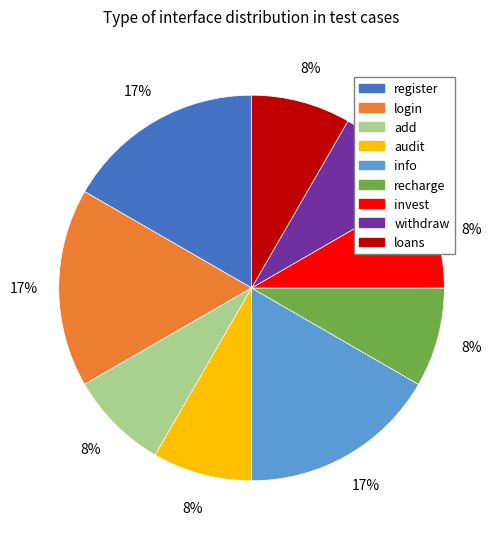

Is it true that invest is 8% of the pie?

True